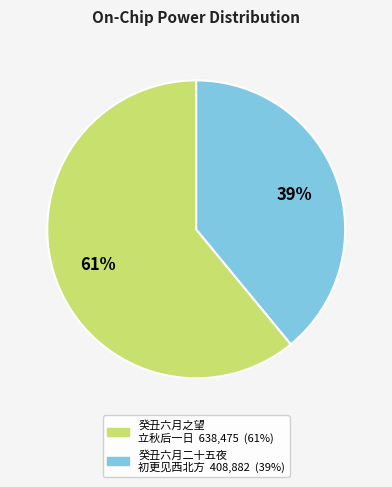

To the nearest percent, what is the average slice percentage?

50%